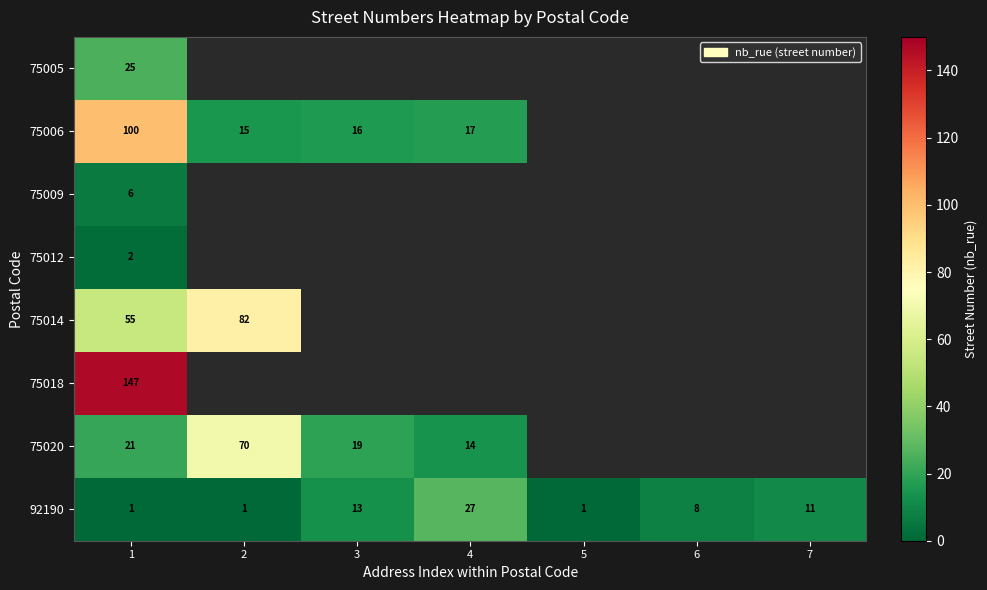

True or false: 75020 has a value of 70 at 2.

True